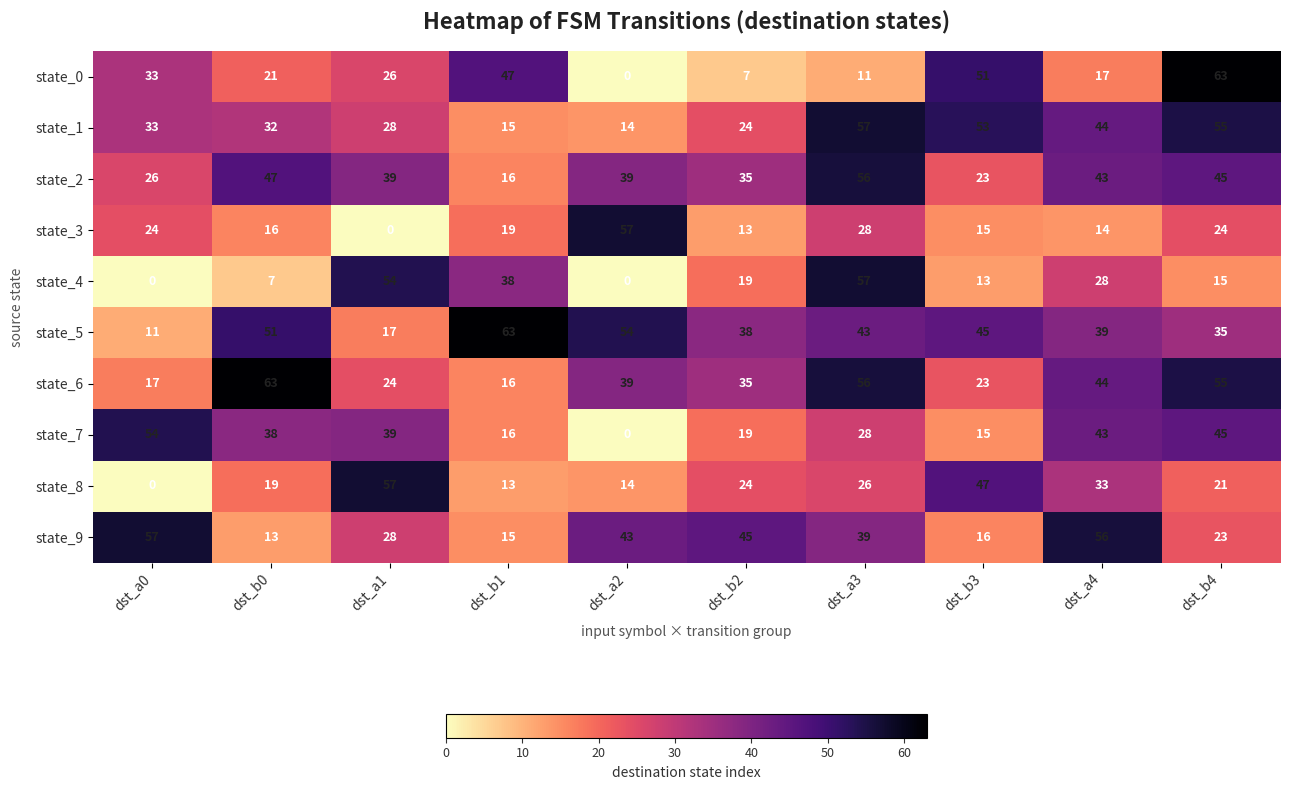

At which label does state_9 first exceed 39?

dst_a0